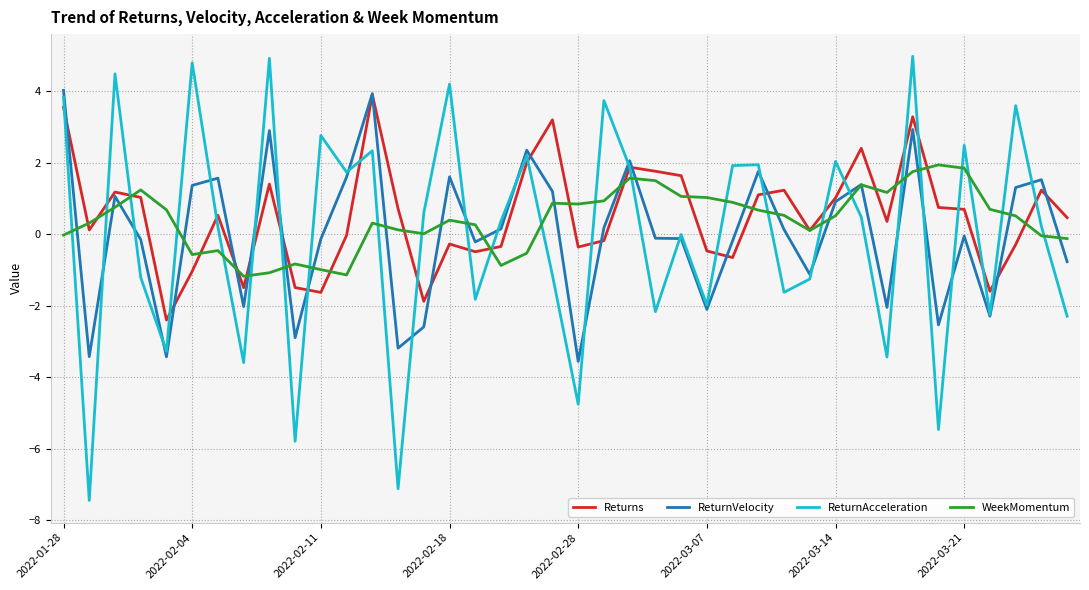

How many intersections are there between WeekMomentum and ReturnAcceleration?

25